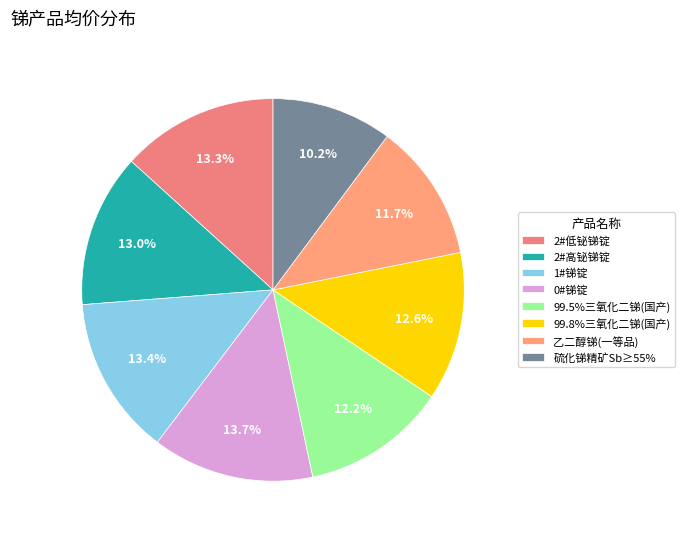

How many slices are in this pie chart?

8